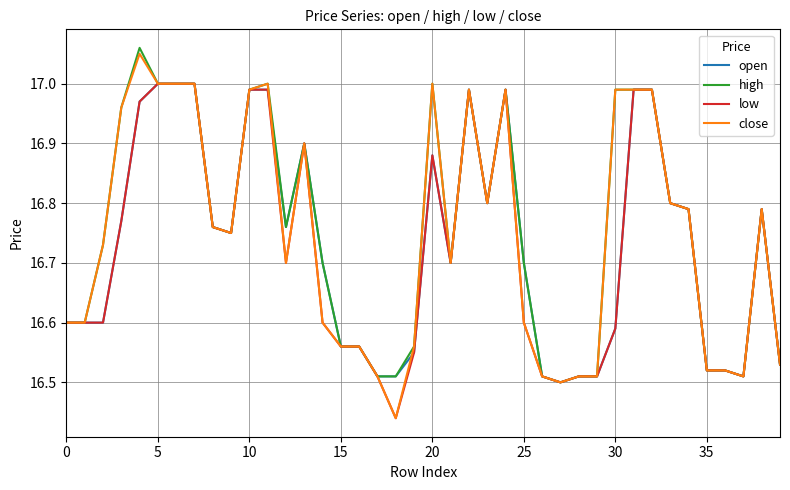

Which series has the widest spread of values?

close